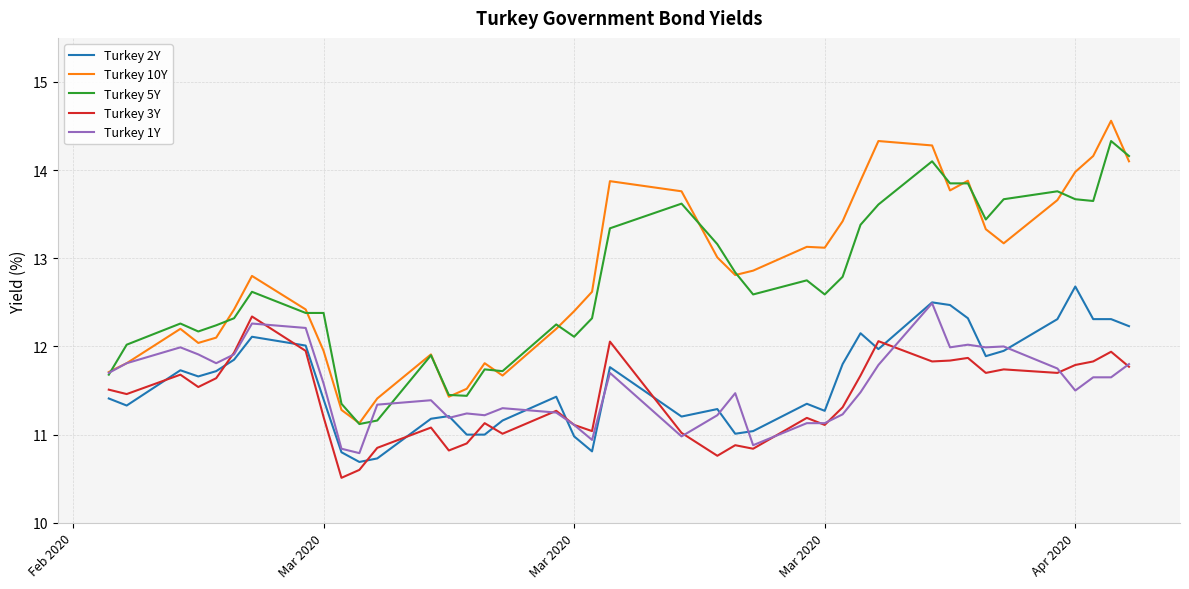

Rank the series by their maximum value, from lowest to highest.

Turkey 3Y, Turkey 1Y, Turkey 2Y, Turkey 5Y, Turkey 10Y